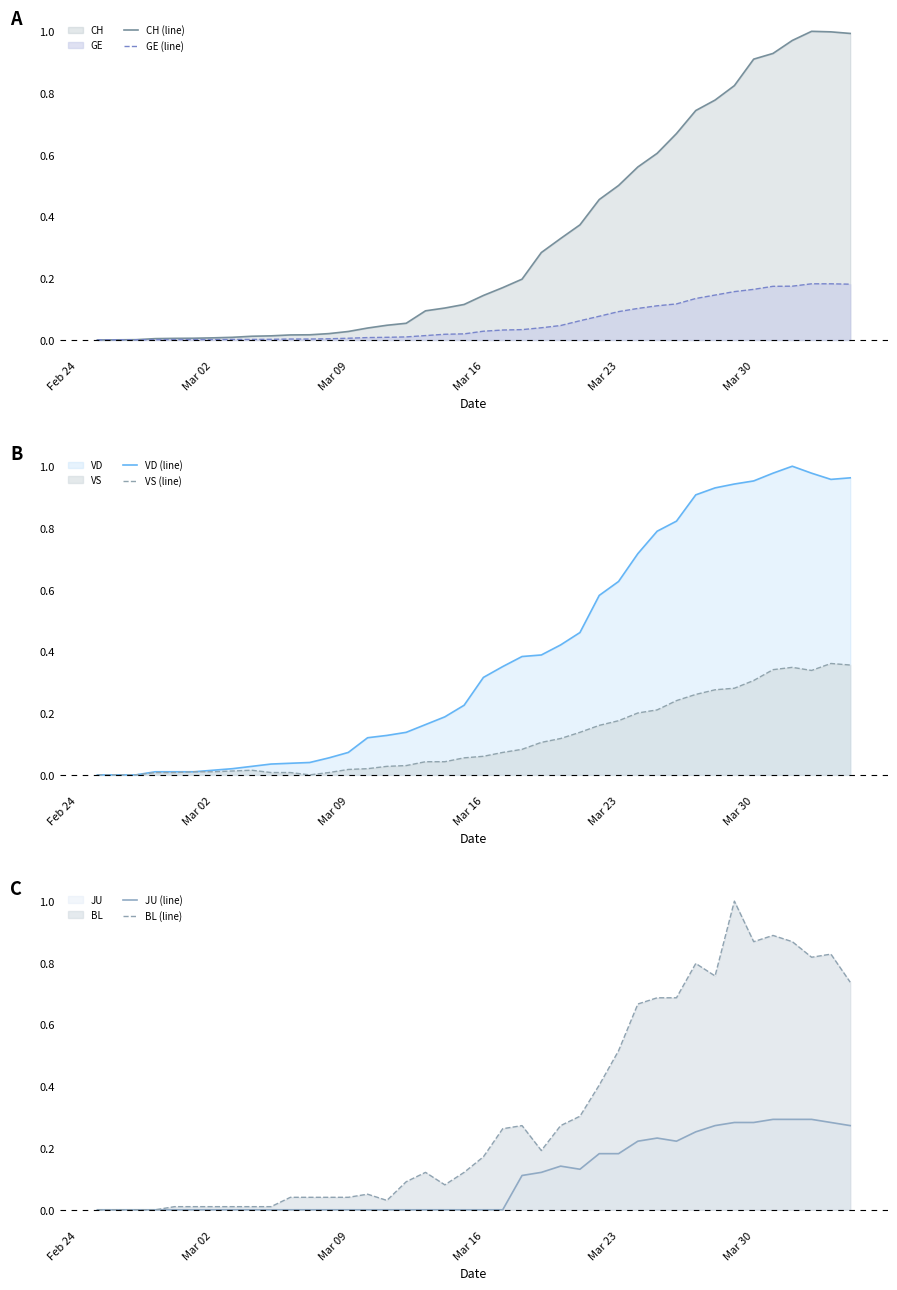

True or false: GE (line) has more than 2 points higher than both neighbors.

False